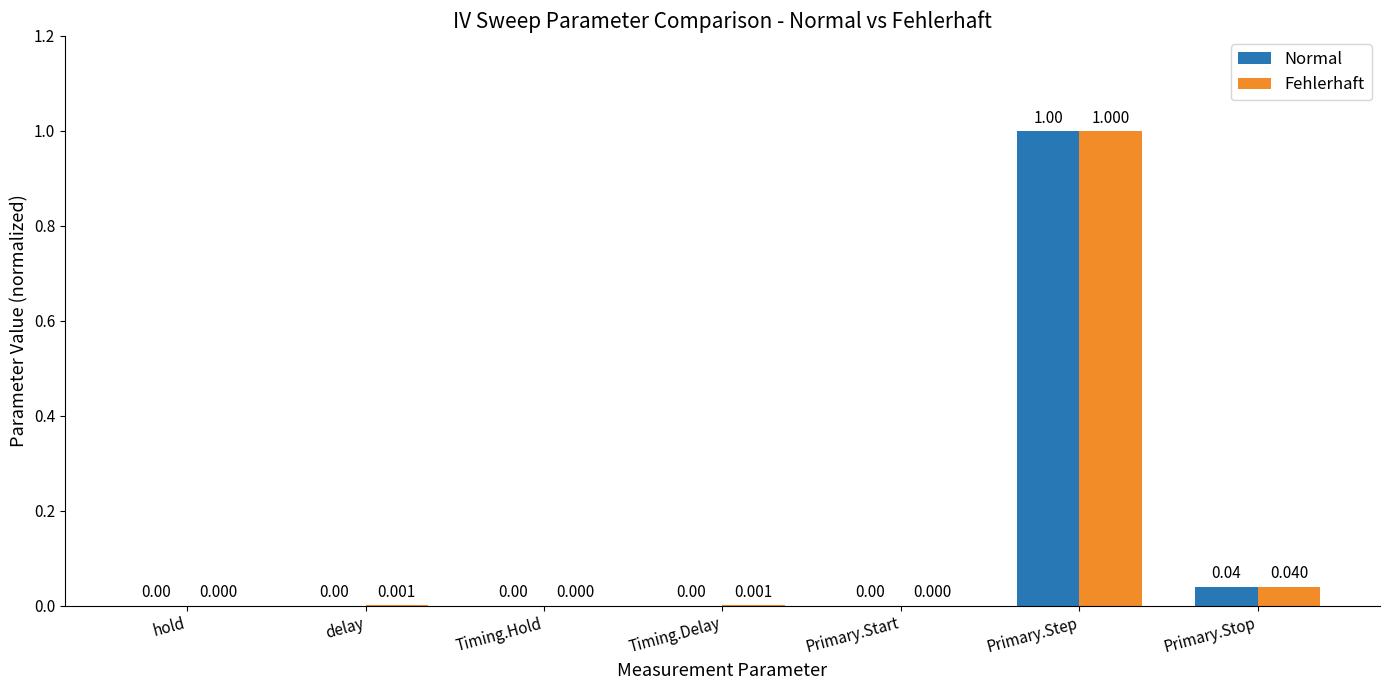

How many values in Fehlerhaft are above zero?

4